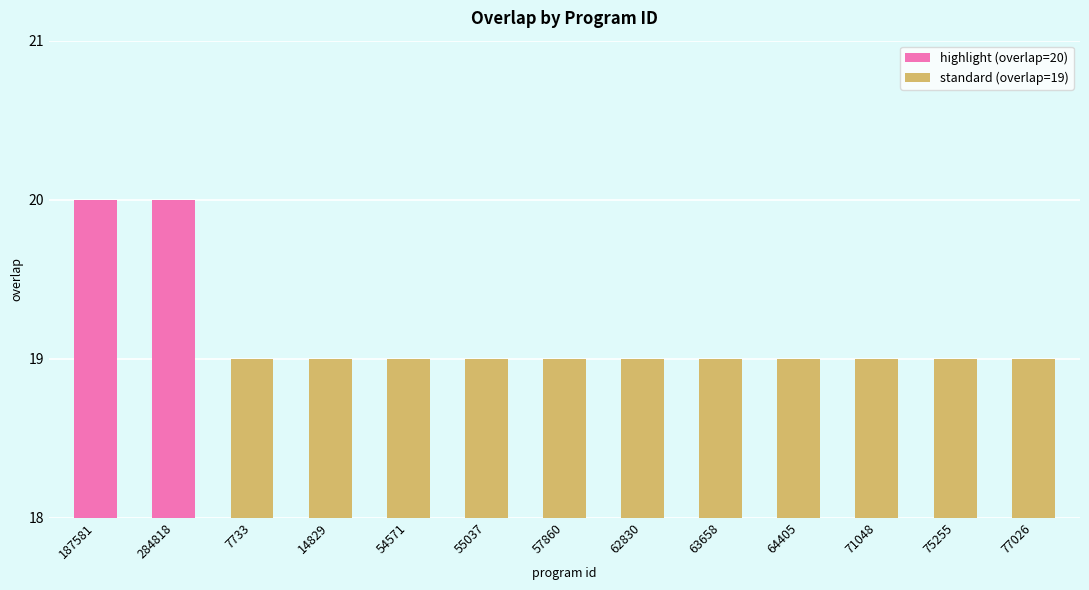

What is the minimum value shown in the chart?

19